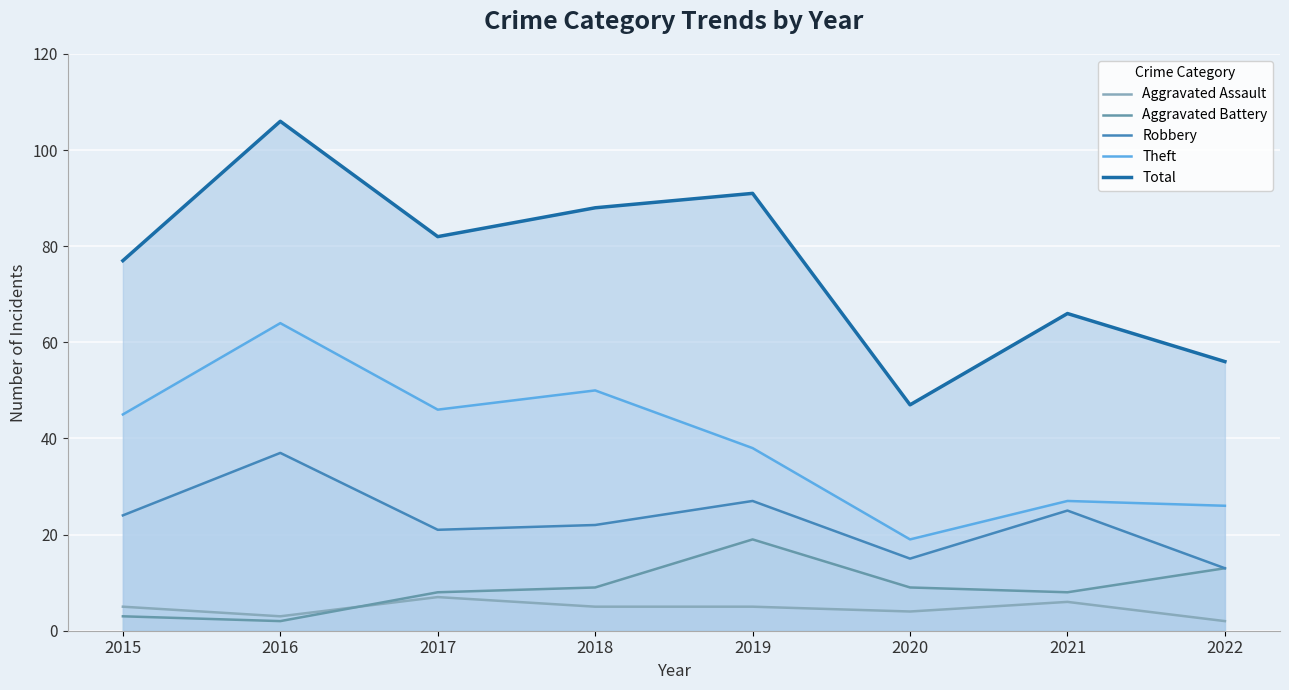

Which series has the largest total across all categories?

Total